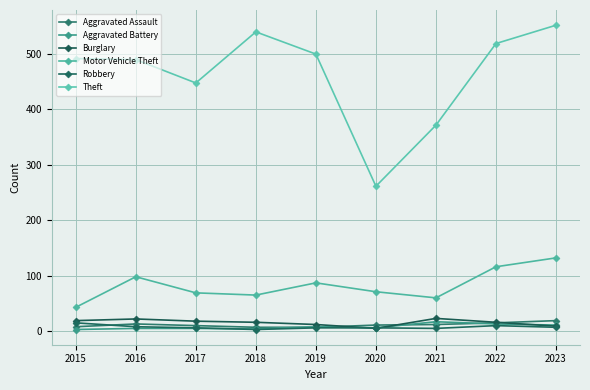

What are all the series names shown in the legend?

Aggravated Assault, Aggravated Battery, Burglary, Motor Vehicle Theft, Robbery, Theft